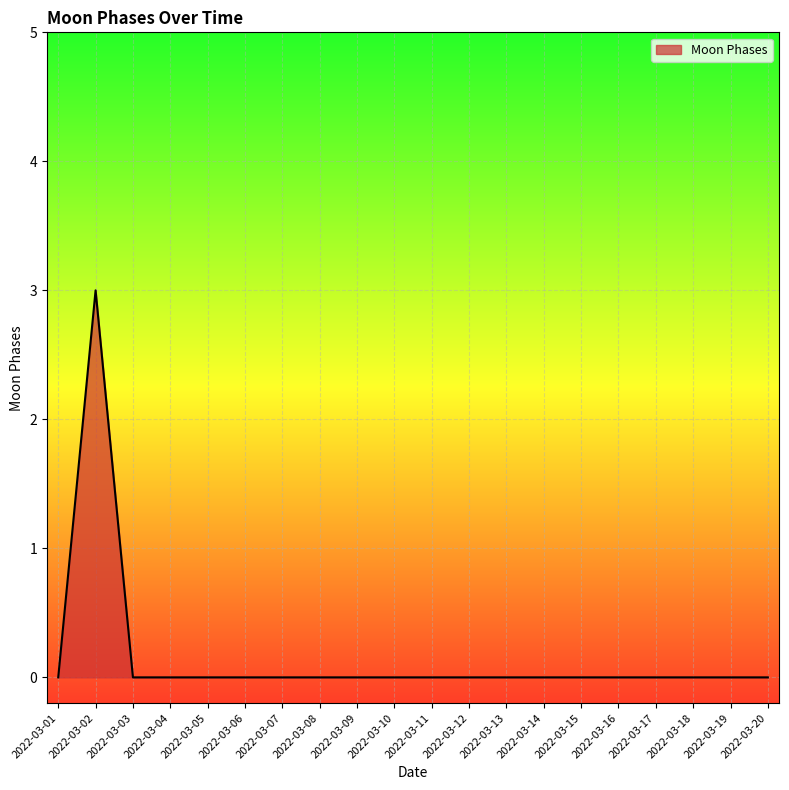

What is the difference between the maximum and minimum values?

3